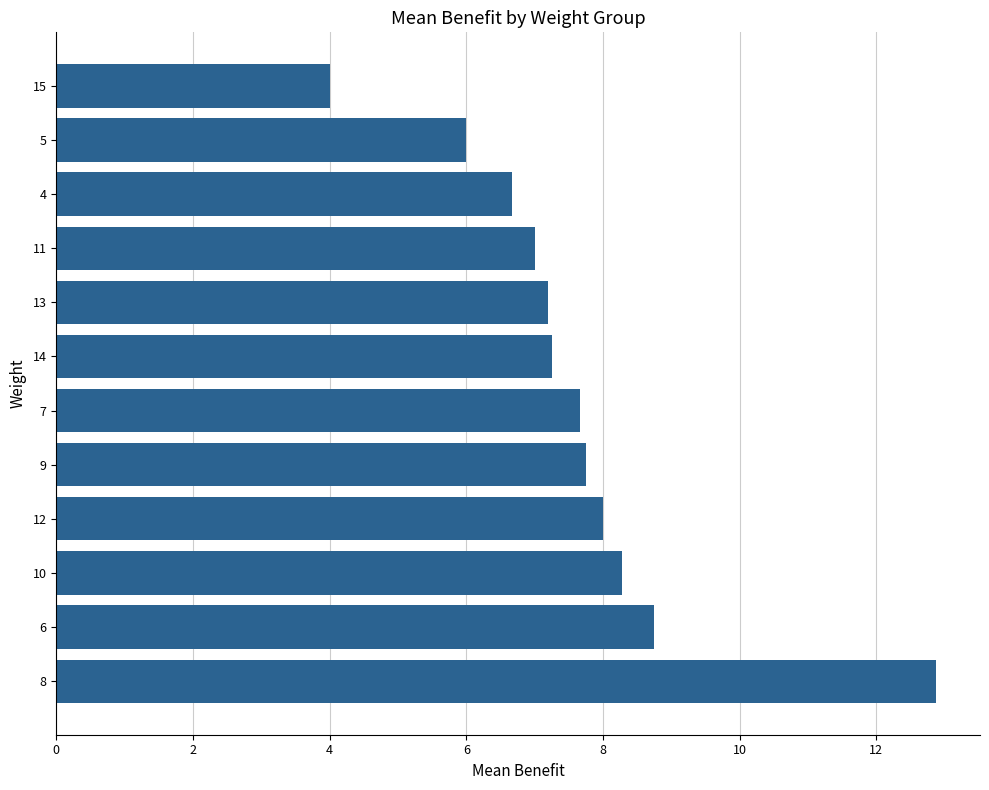

The value at 15 is 5.8. True or false?

False